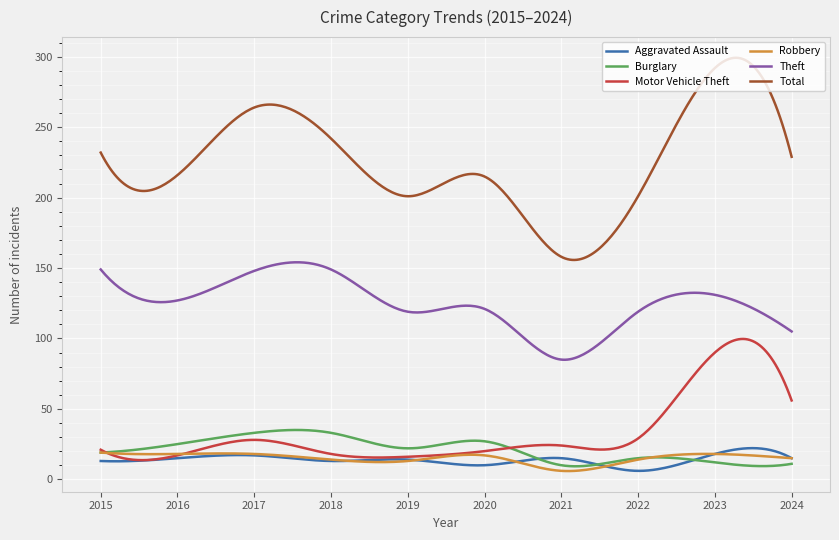

Rank the series by their maximum value, from highest to lowest.

Total, Theft, Motor Vehicle Theft, Burglary, Aggravated Assault, Robbery